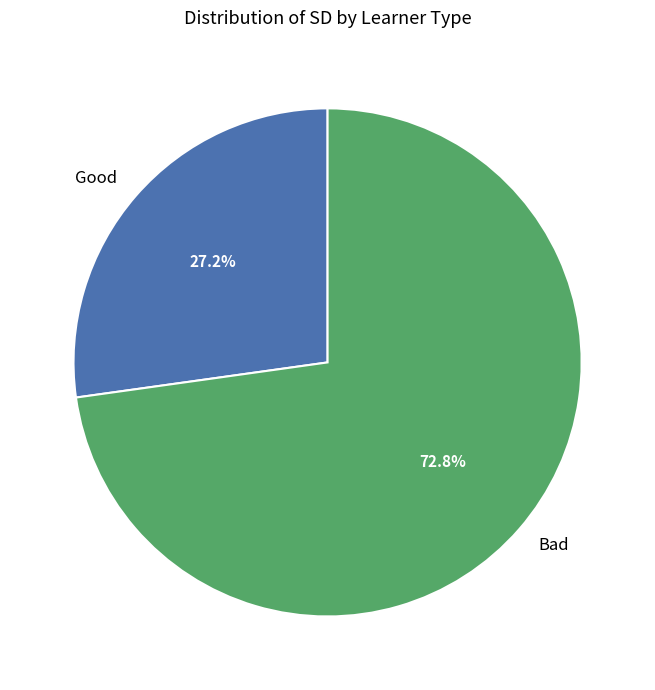

Combined, do Bad and Good account for over 50%?

Yes